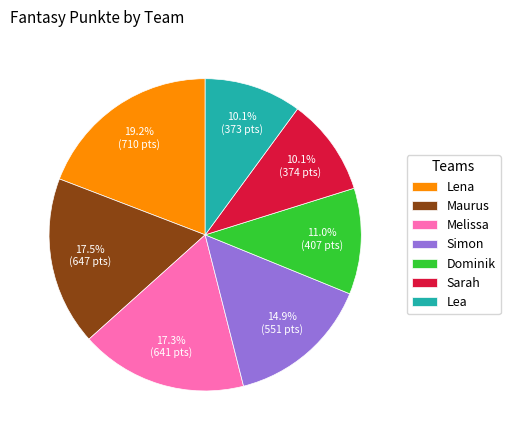

To the nearest percent, what is the combined percentage of Sarah and Maurus?

28%